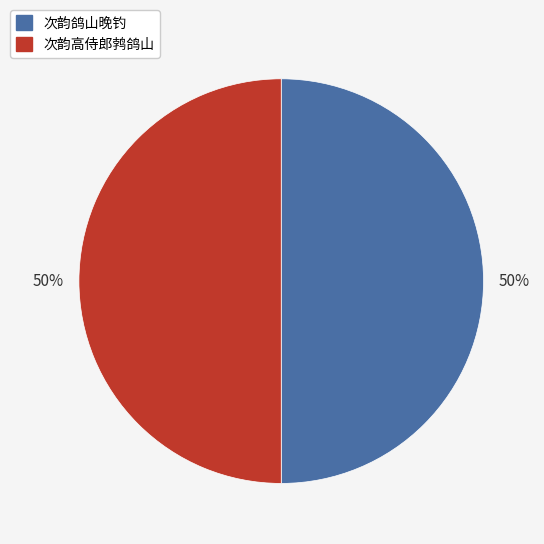

Approximately how many times larger is the value at 次韵鸽山晚钓 compared to 次韵高侍郎鹁鸽山?

1.0